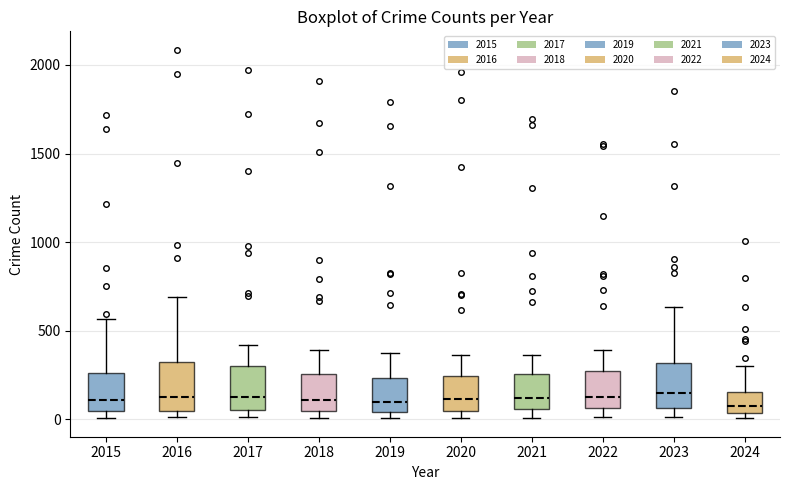

Where is the upper edge of the box at x = 2015 on the y-axis? The values are not printed on the chart, so give them approximately, as read against the axis.

250